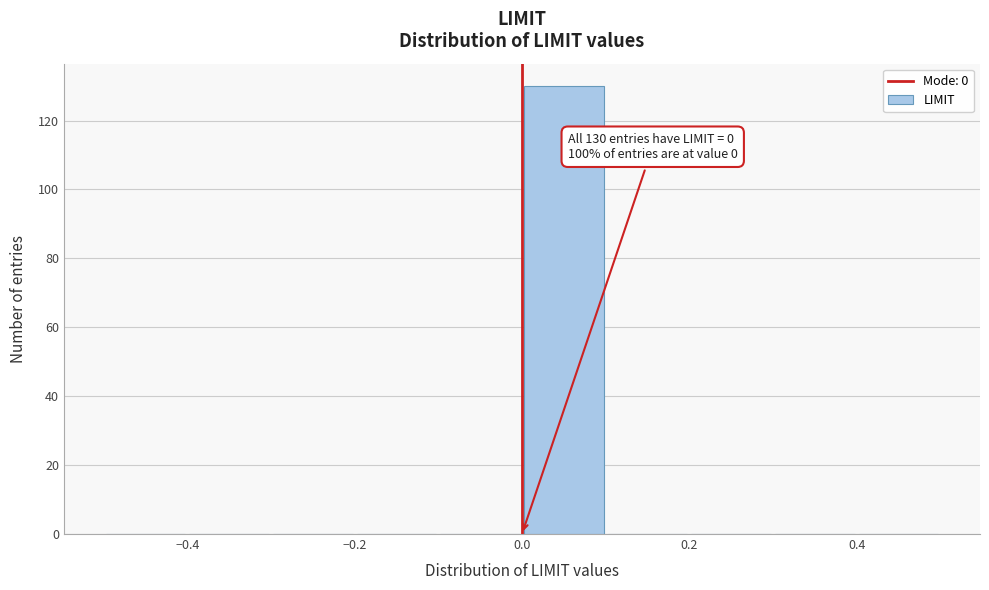

Over which range of the x-axis is the bar tallest?

0.0 to 0.1